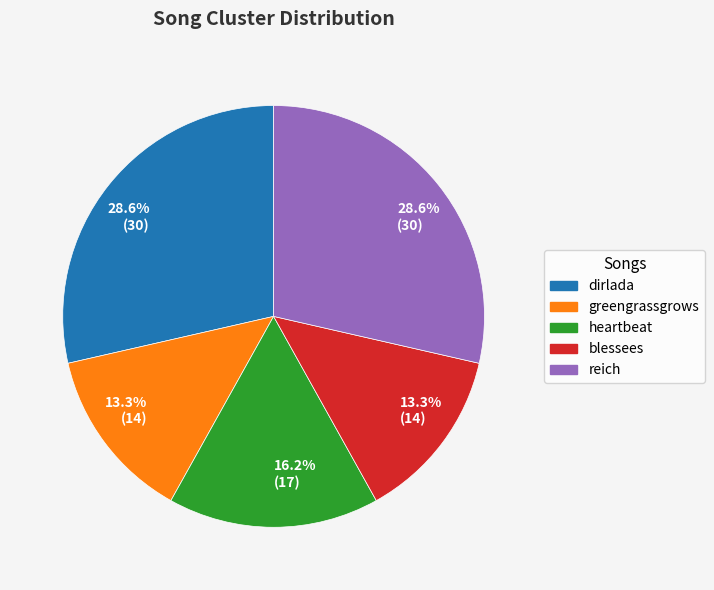

To the nearest percent, what is the combined percentage of dirlada and heartbeat?

45%